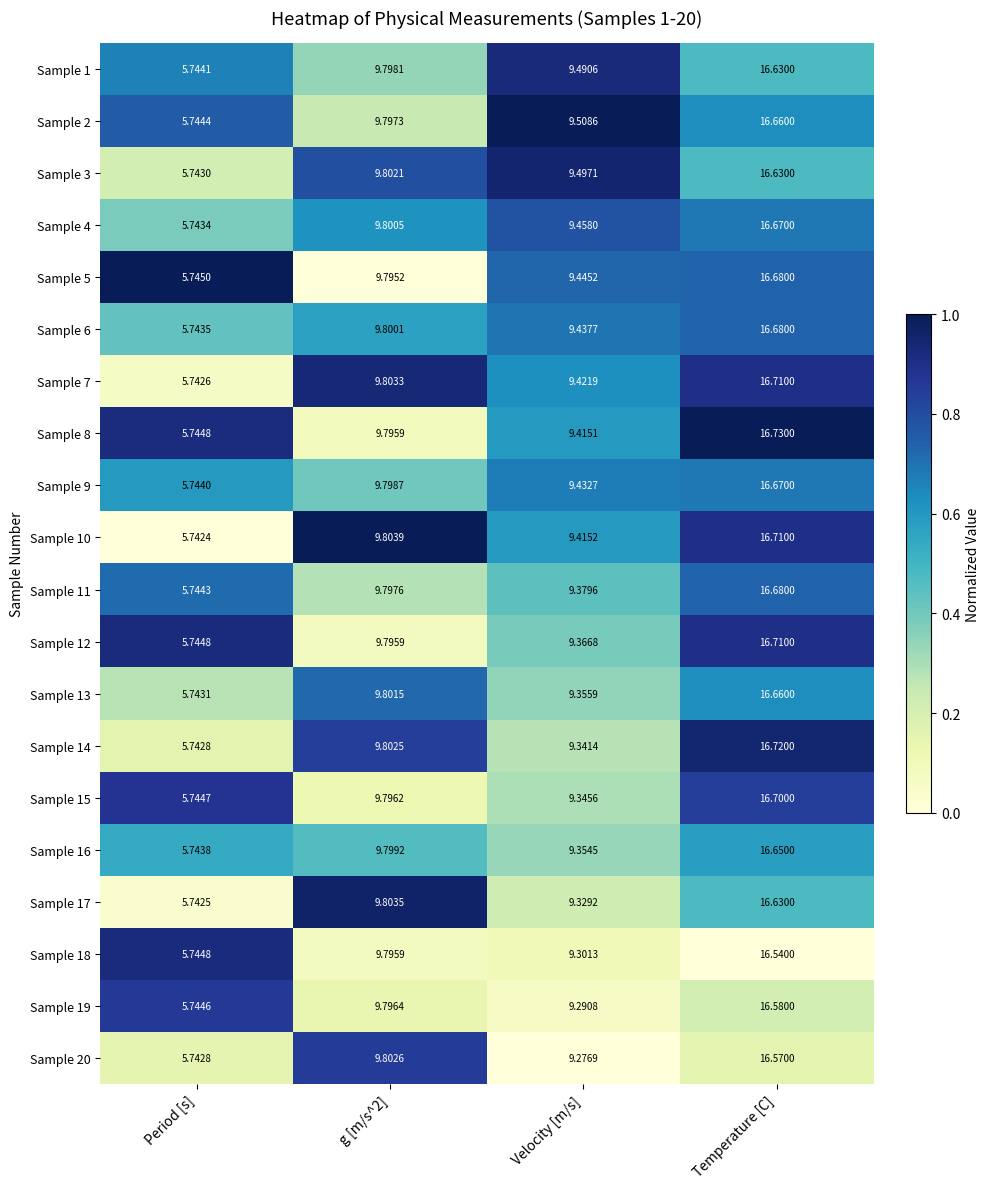

At which label does Sample 11 reach its peak?

Temperature [C]